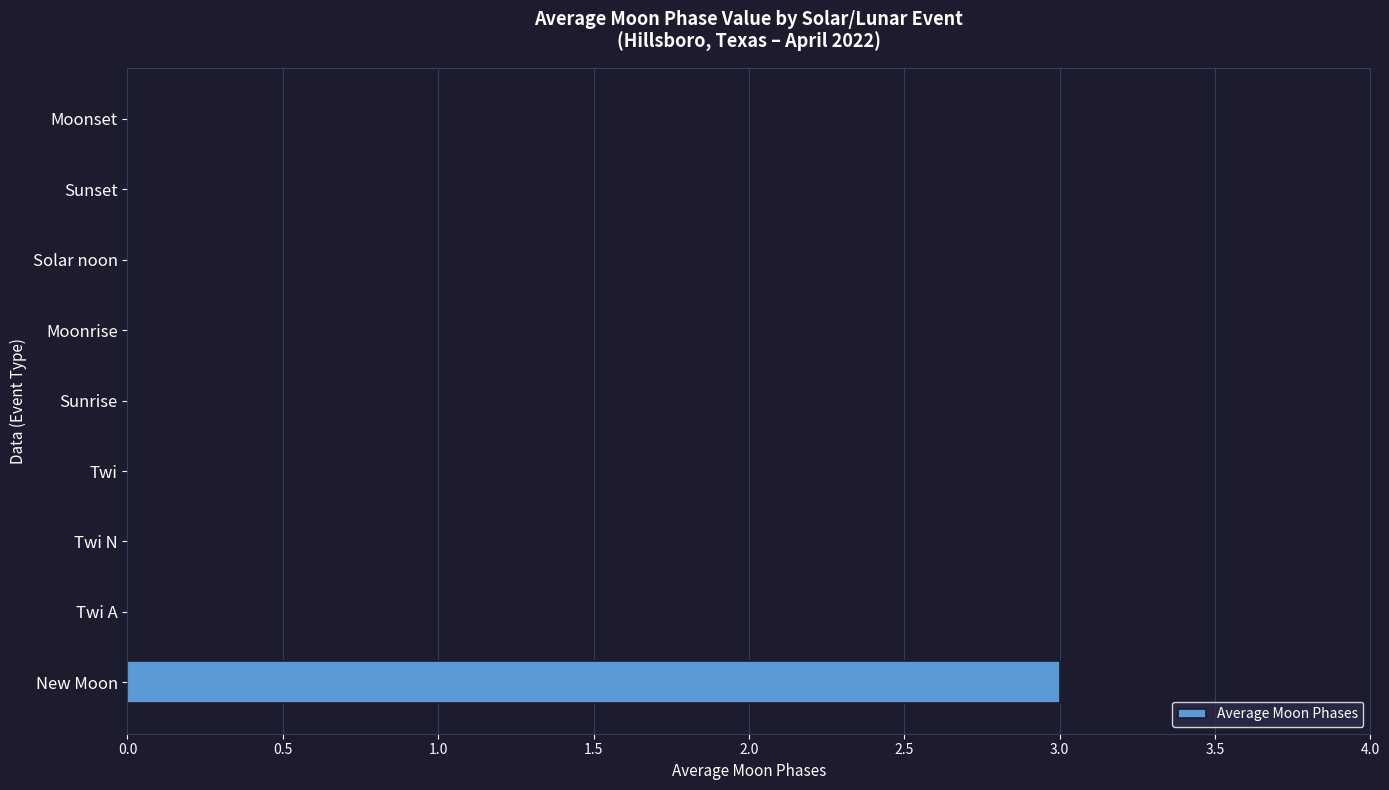

True or false: the data shows 0 at Solar noon.

True